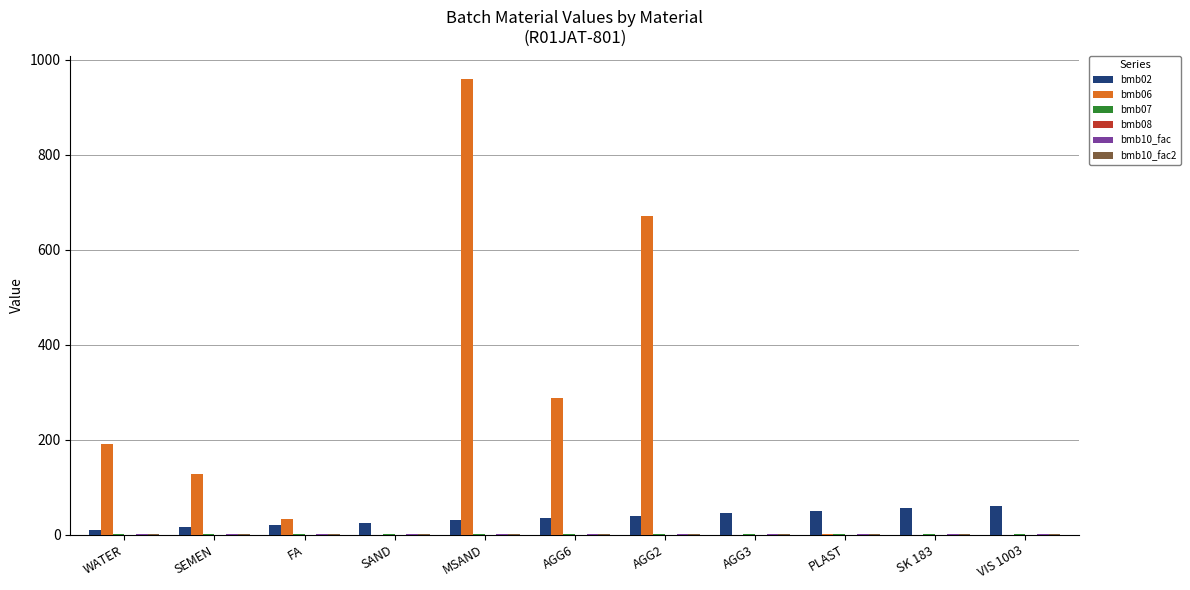

The value of bmb06 at AGG2 is 671.0. True or false?

True